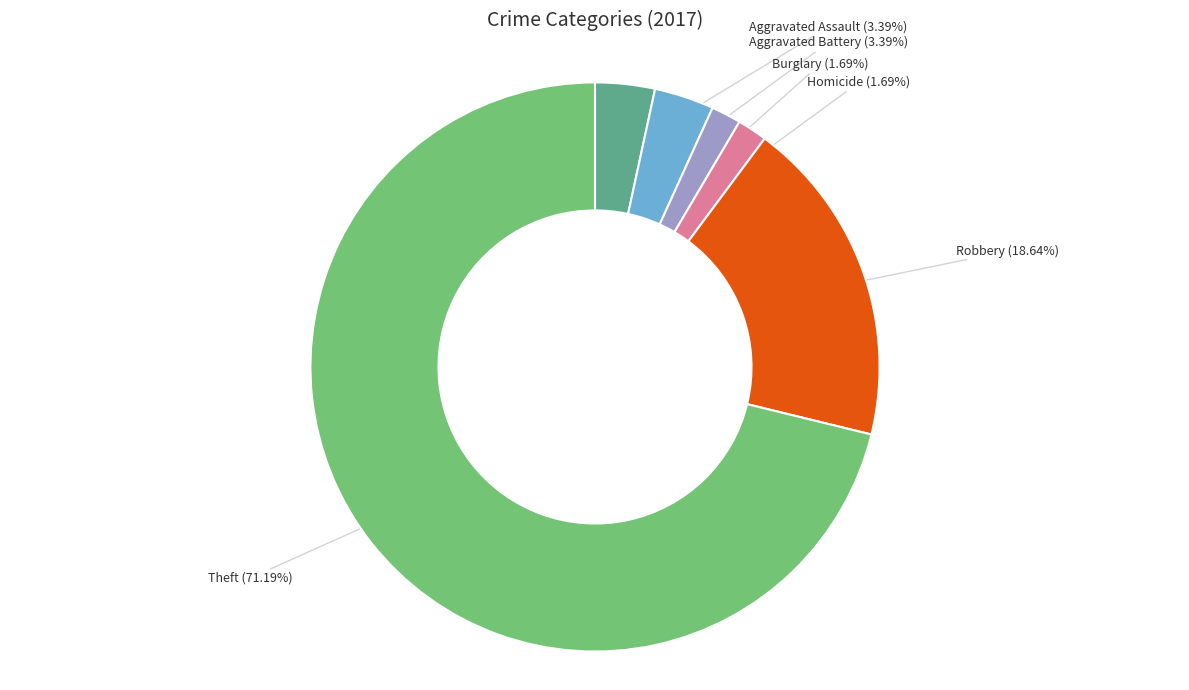

What percentage is the Robbery slice, to the nearest percent?

19%